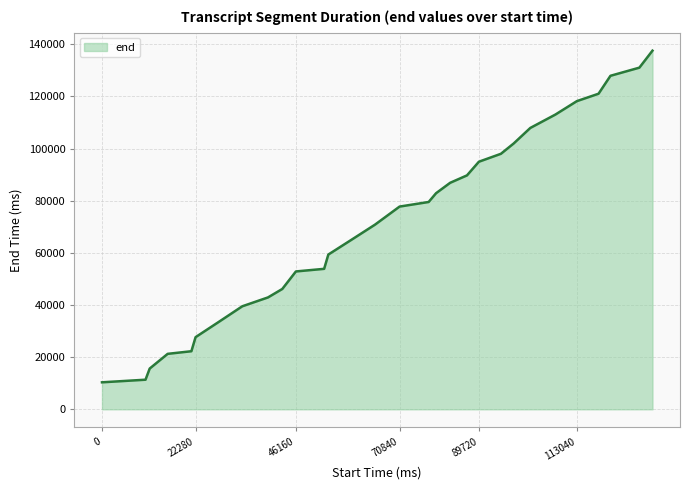

What is the minimum value shown in the chart?

10360